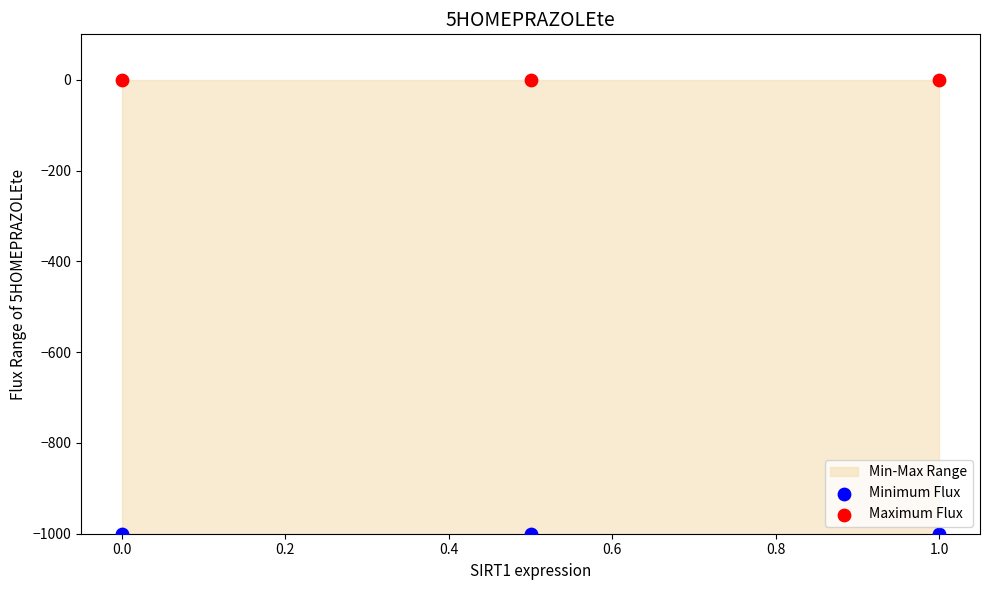

Which series reaches the minimum Y coordinate?

Minimum Flux